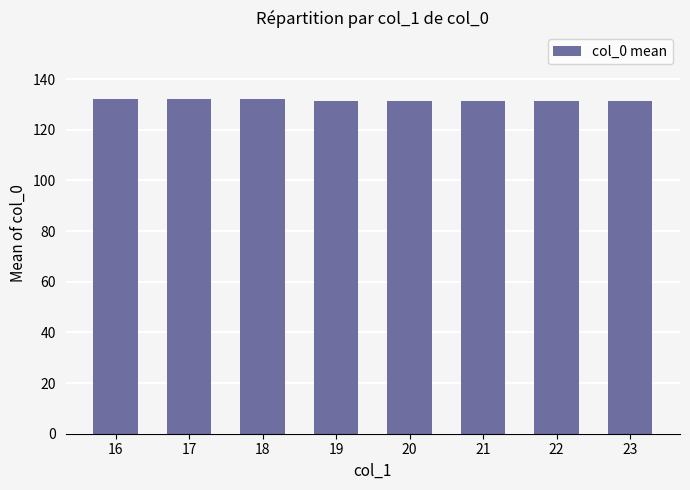

Approximately how many times larger is the value at 19 compared to 20?

1.0